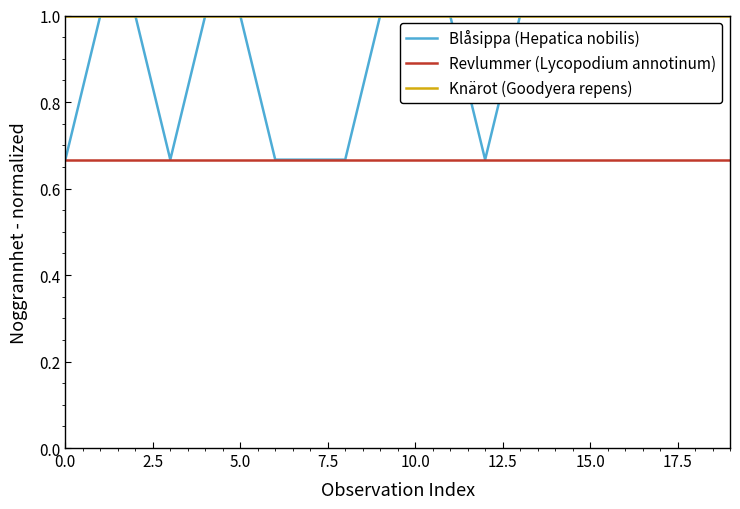

Which series has the largest total across all categories?

Knärot (Goodyera repens)